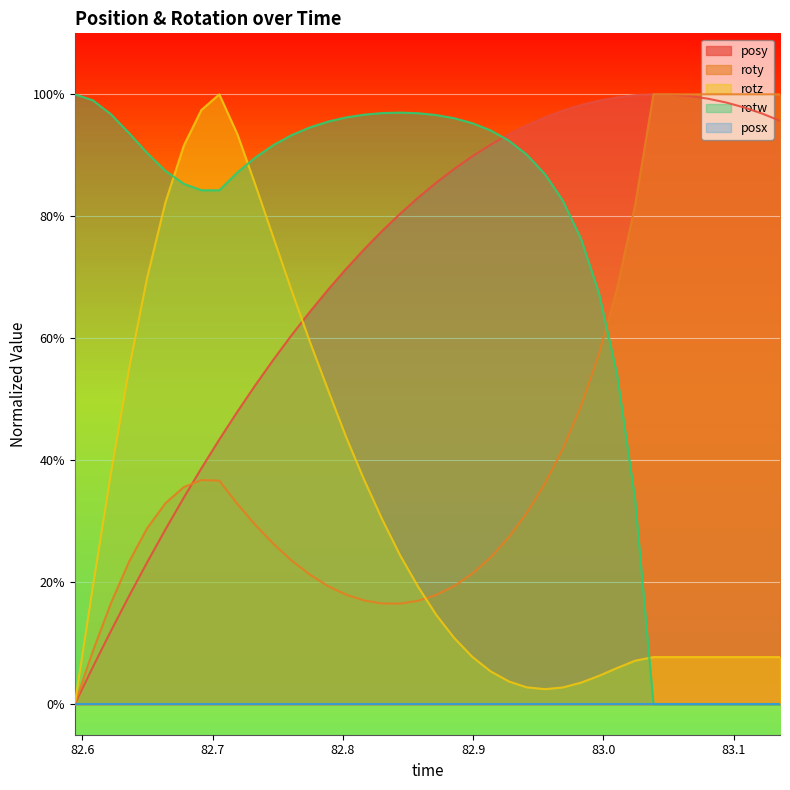

Does the chart display data point markers on the line(s)?

No